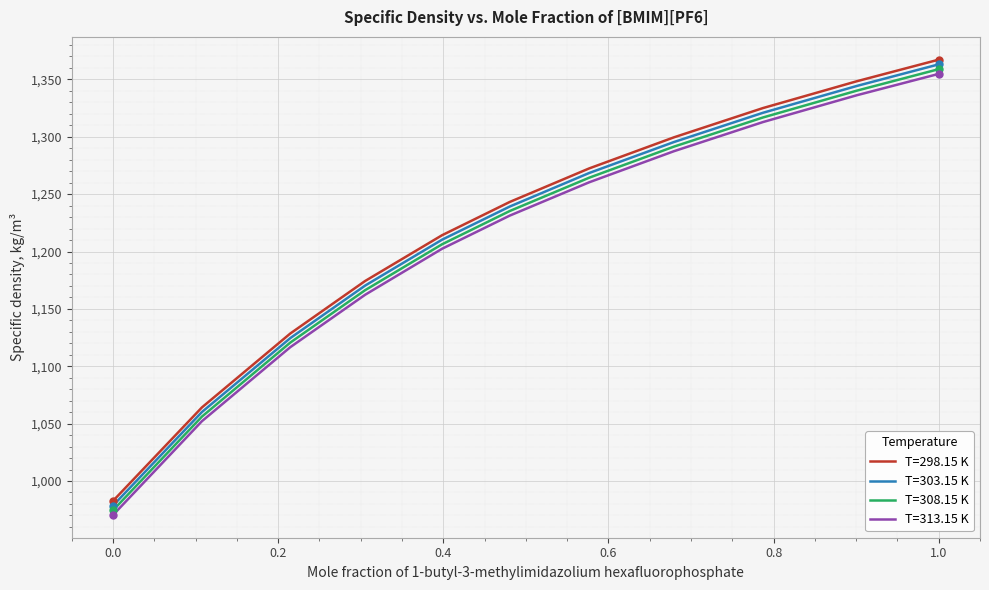

Does the chart have visible grid lines?

Yes